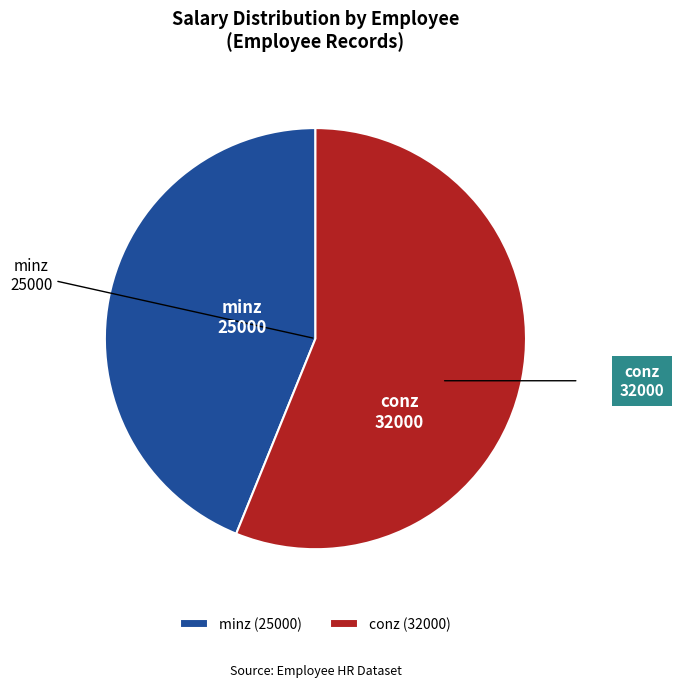

Combined, do minz and conz account for over 50%?

Yes